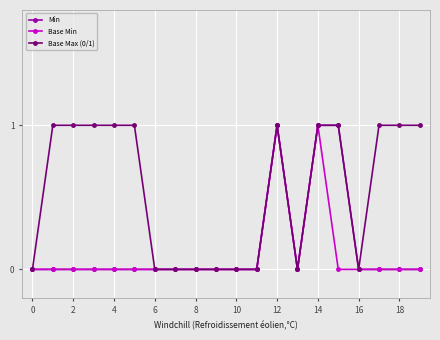

Which series has the largest total across all categories?

Base Max (0/1)